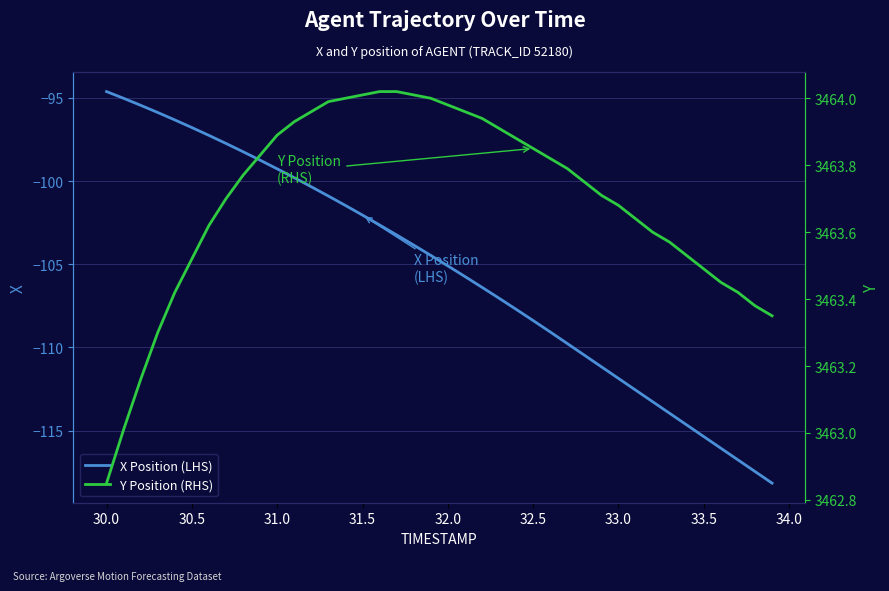

At which label does X Position (LHS) first exceed -104?

30.0